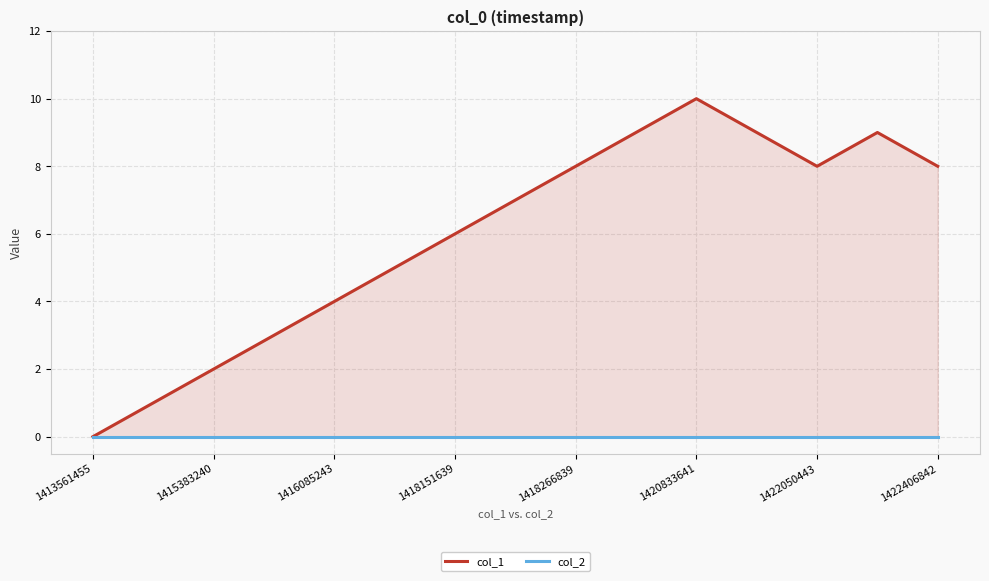

List the series in order of their overall mean, highest first.

col_1, col_2